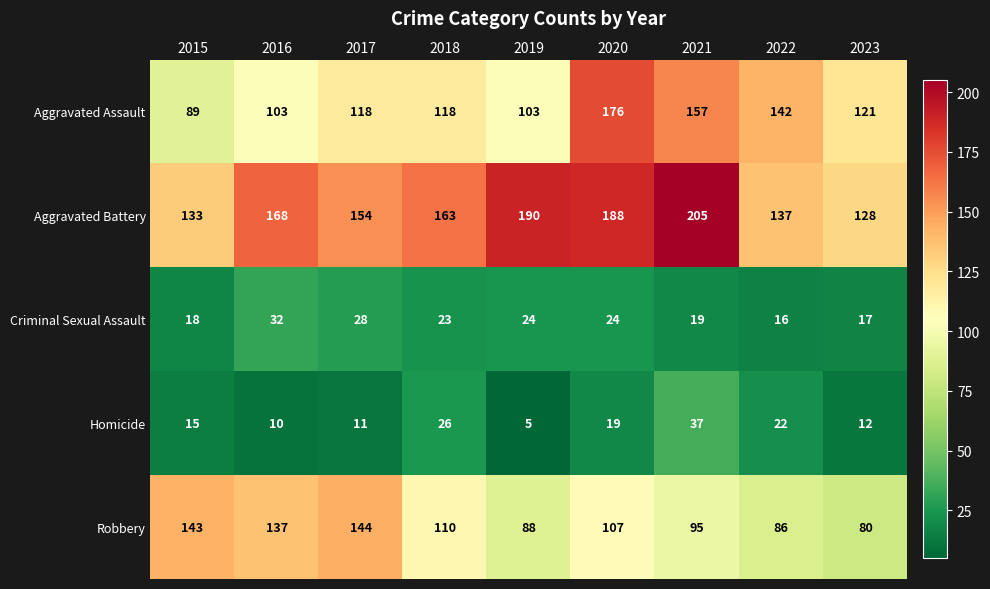

What is the minimum value shown in the chart?

5